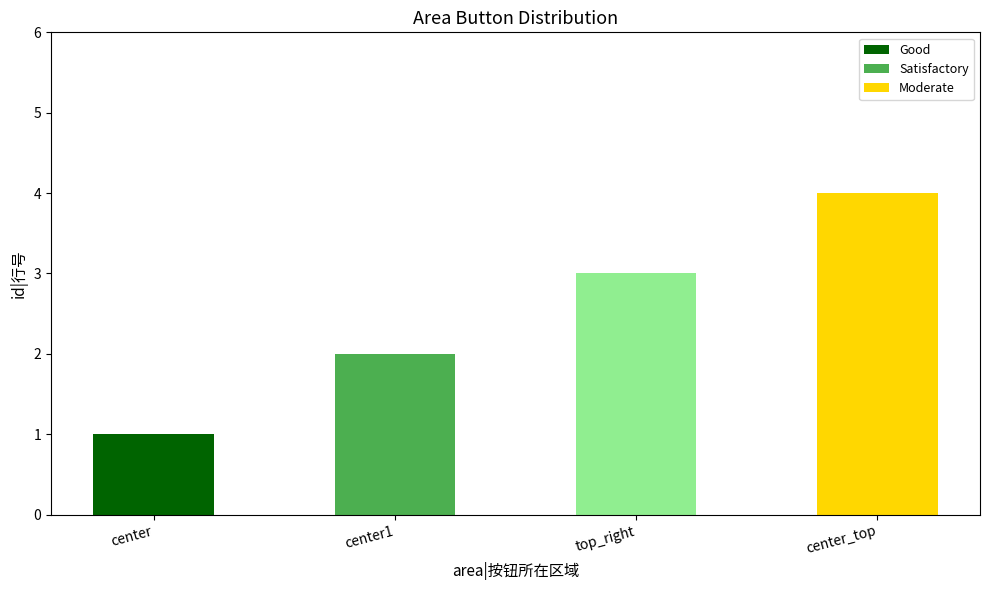

What is the sum of all values?

10